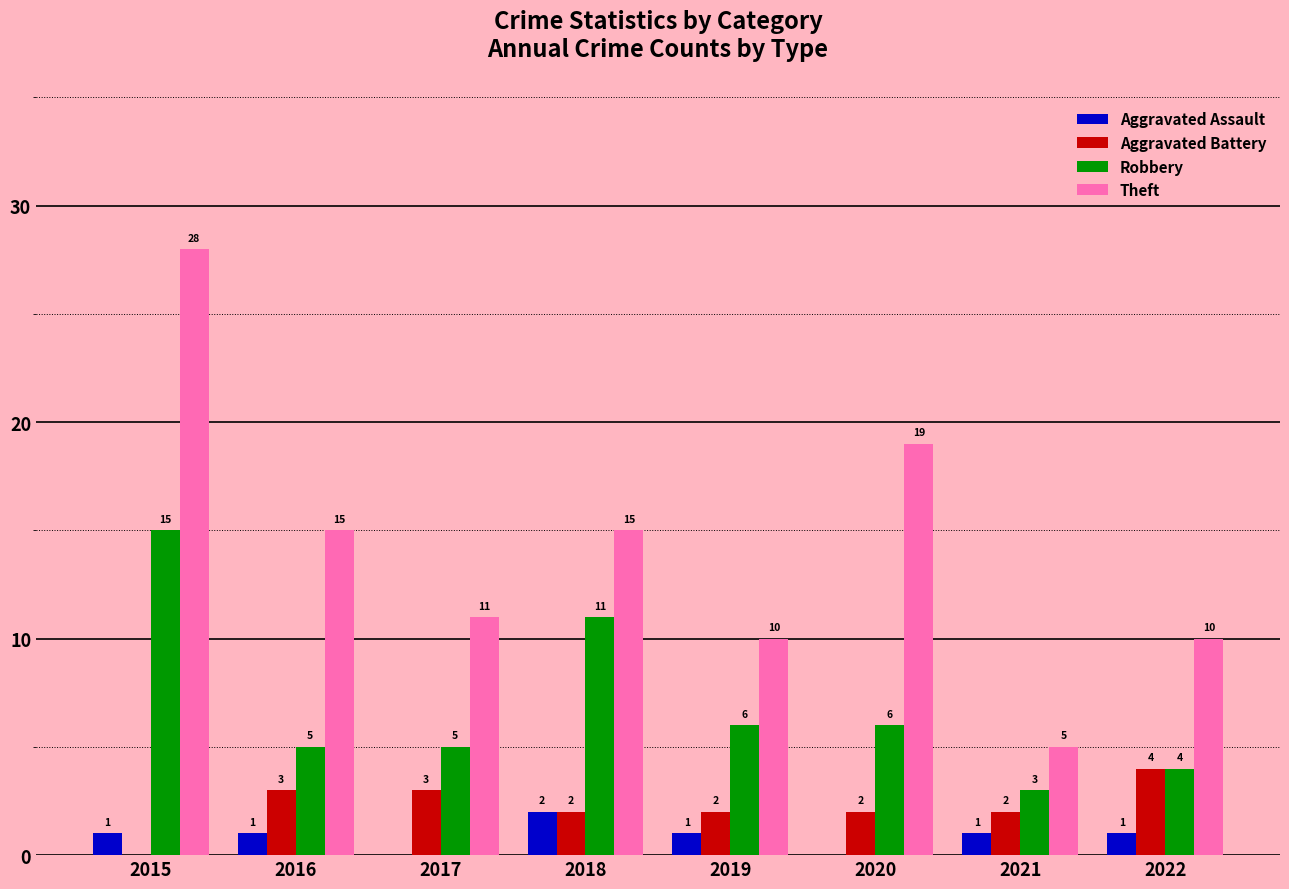

What is the spread (max minus min) of values at 2022?

9